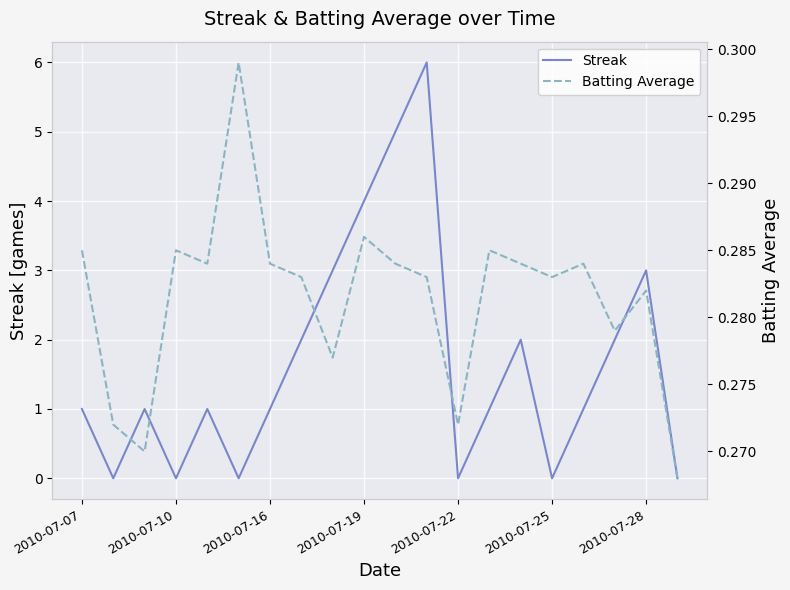

Is it true that Streak equals 1 at 2010-07-16?

True